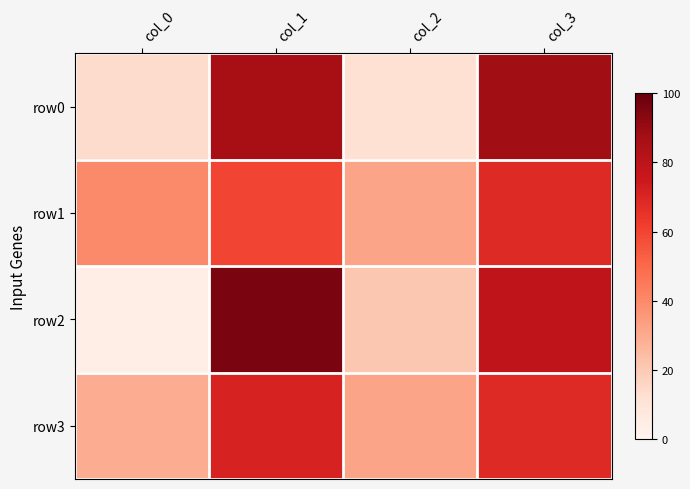

At which category is the sum across all series the highest?

col_1